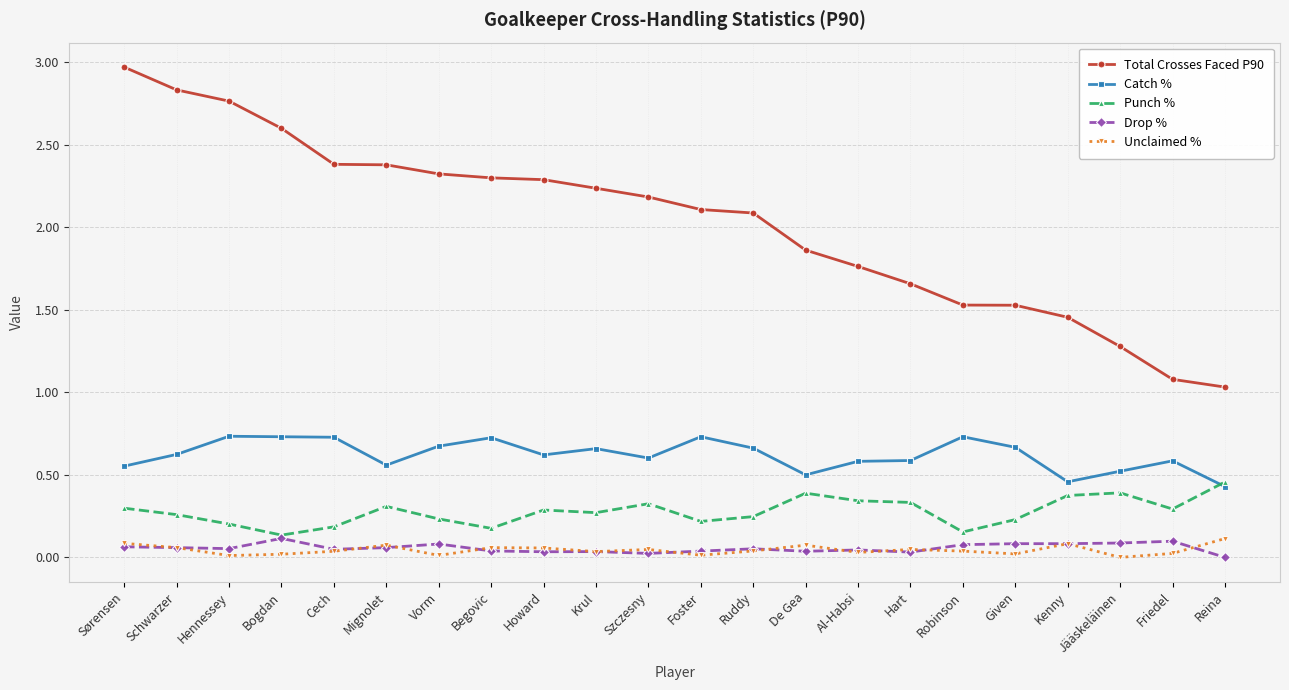

How many lines are shown in the chart?

5